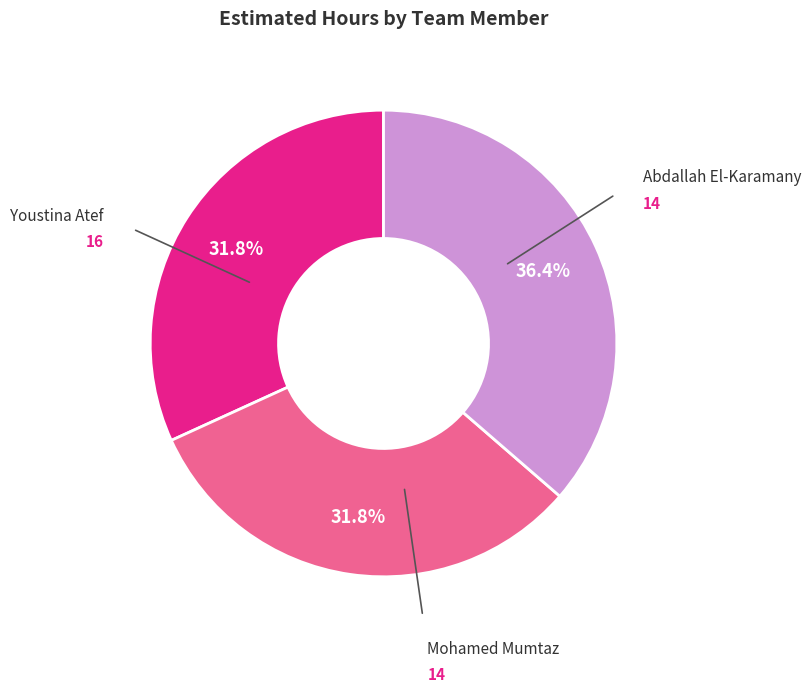

To the nearest percent, what is the combined percentage of Youstina Atef and Mohamed Mumtaz?

68%